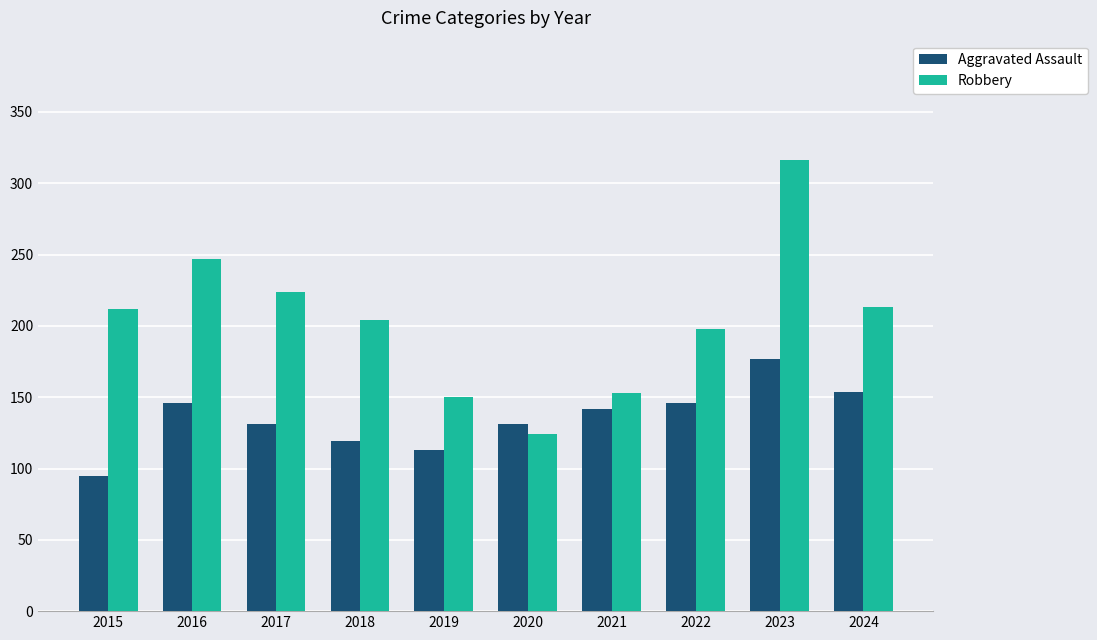

At which category is the sum across all series the highest?

2023